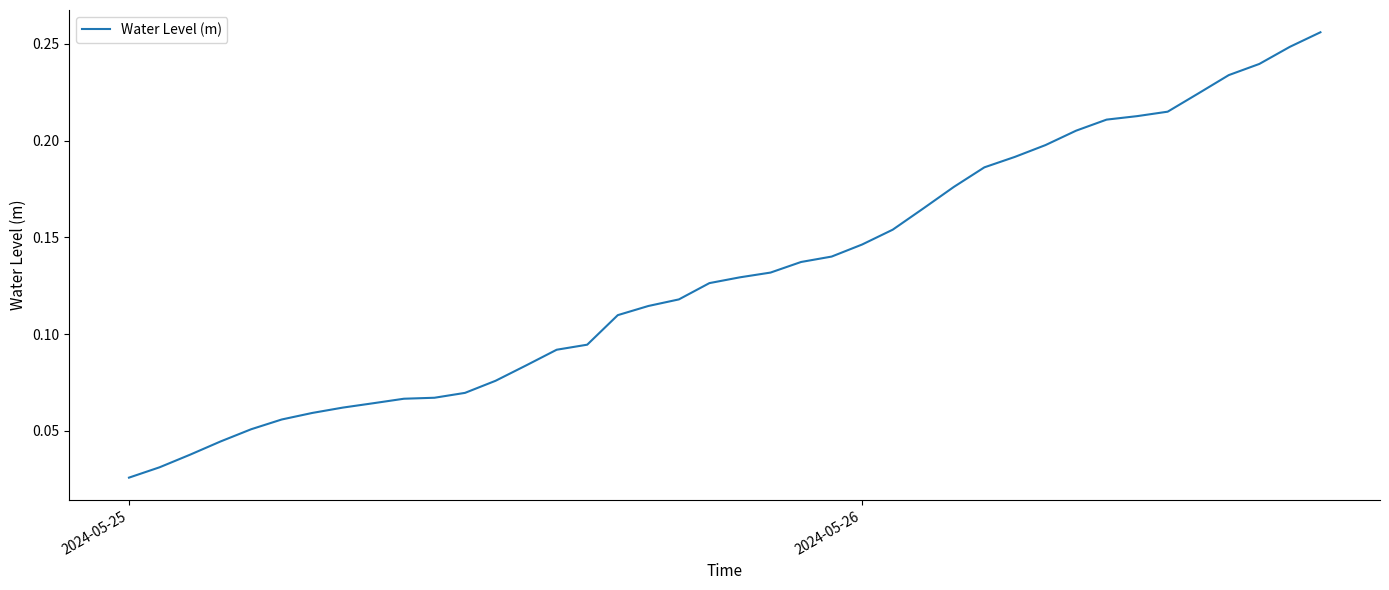

True or false: there are more than 2 points higher than both neighbors.

False